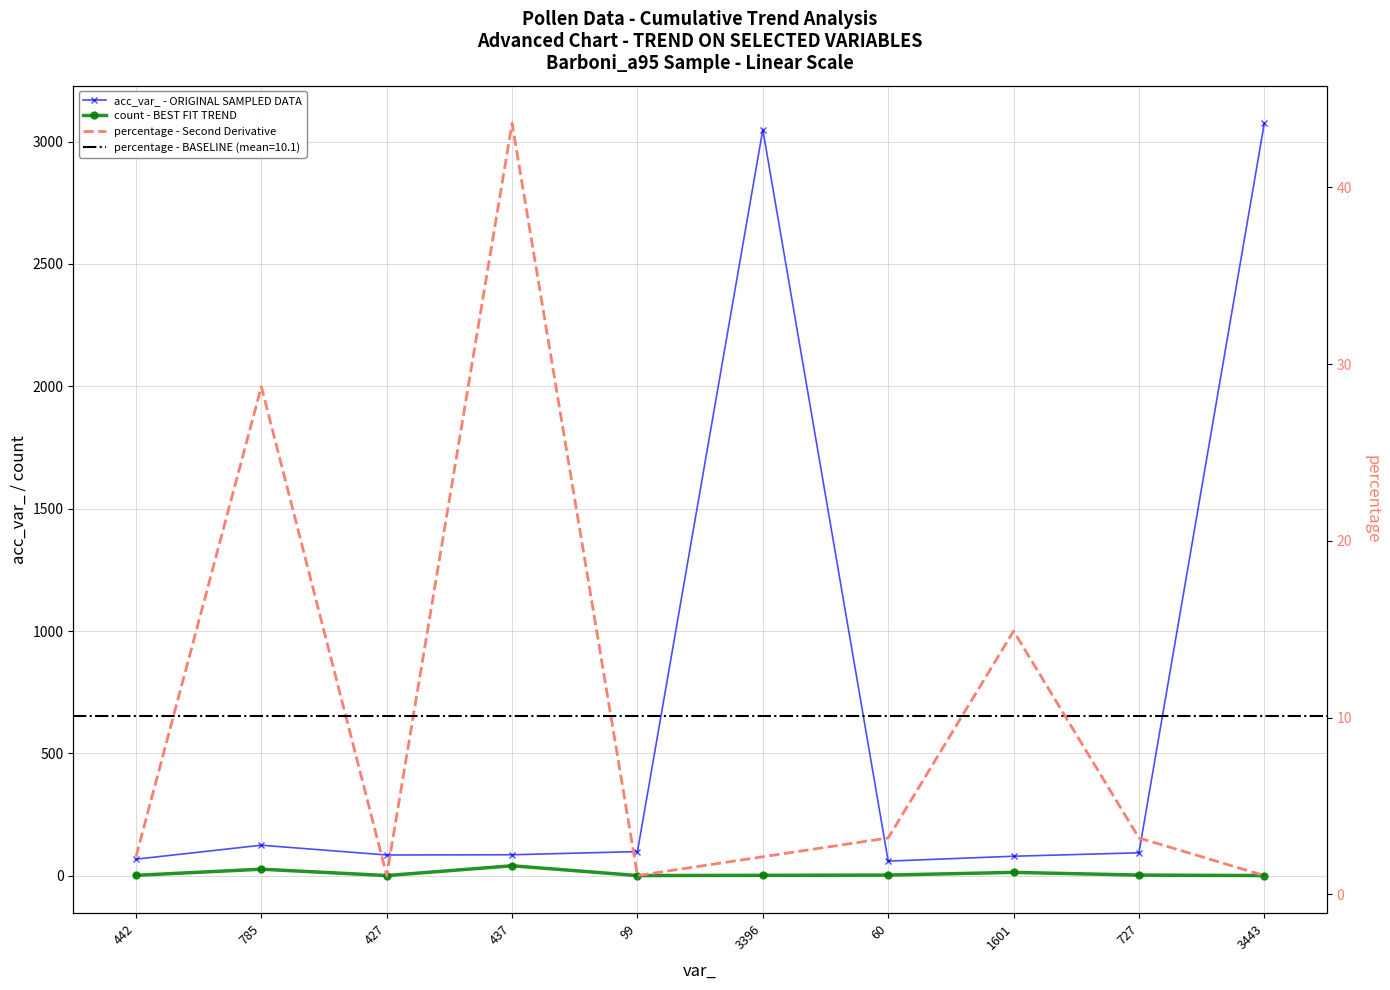

The value of acc_var_ - ORIGINAL SAMPLED DATA at 99 is 46.0. True or false?

False